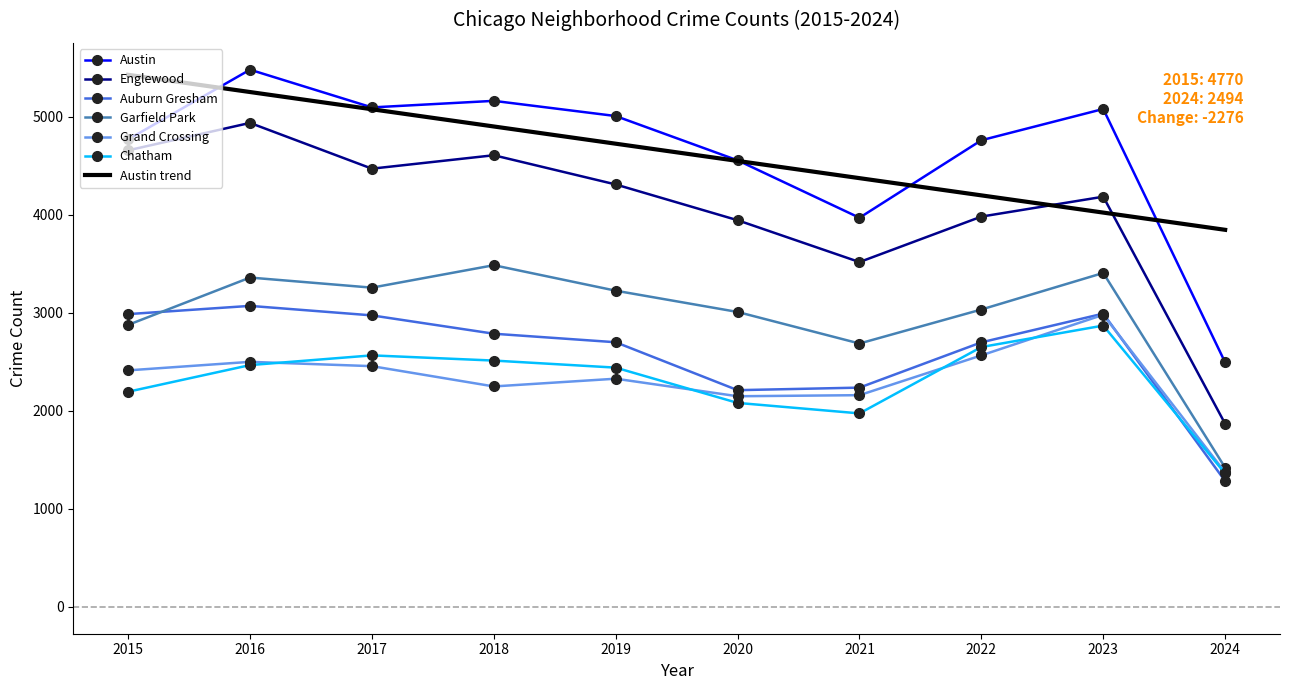

Where is Englewood nearest to the value 3403?

2021